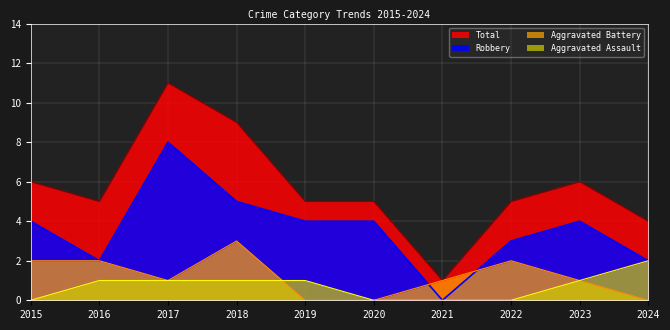

True or false: Total and Aggravated Battery intersect in this chart.

False